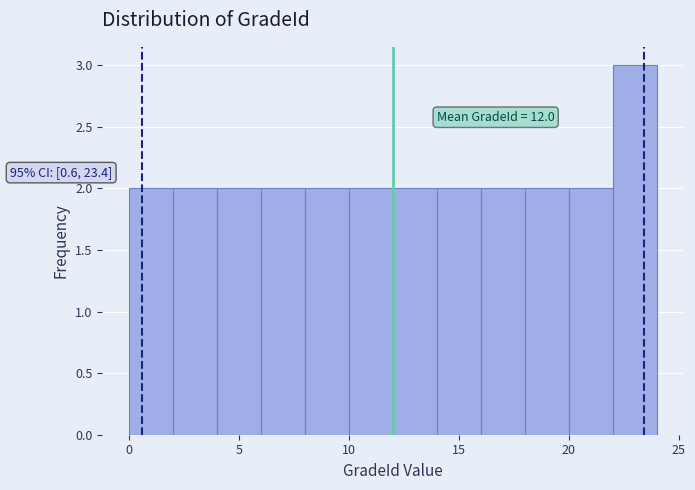

Which range on the x-axis has the tallest bar?

22 to 24